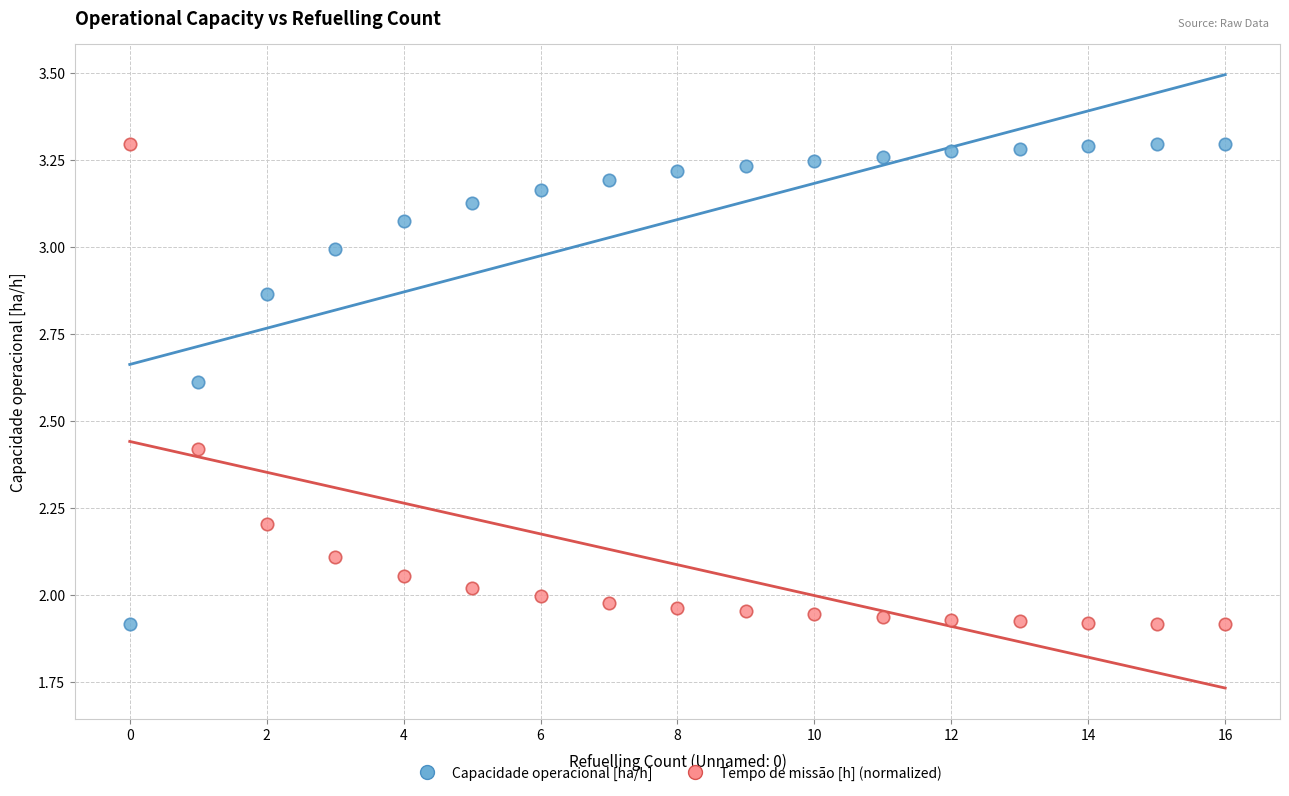

Across all data points, what is the range of Y values (max minus min)?

1.4